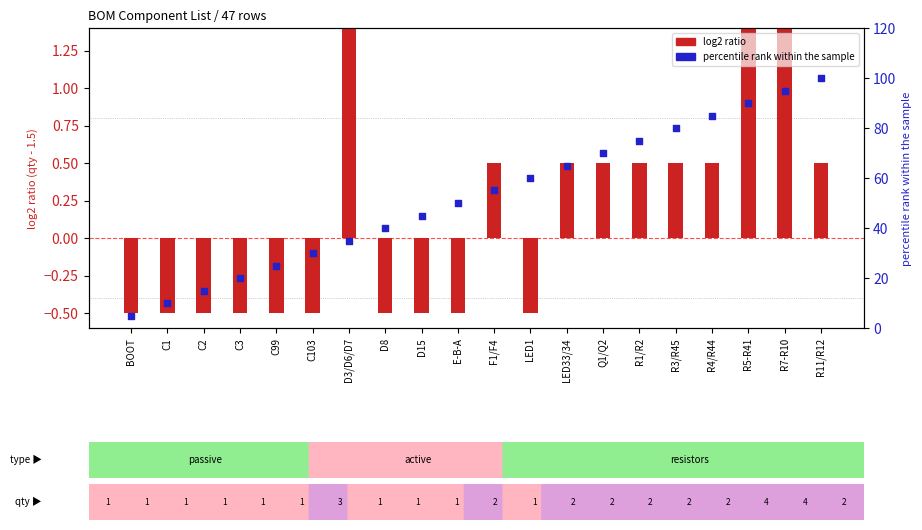

At how many categories does at least one series exceed 10?

18